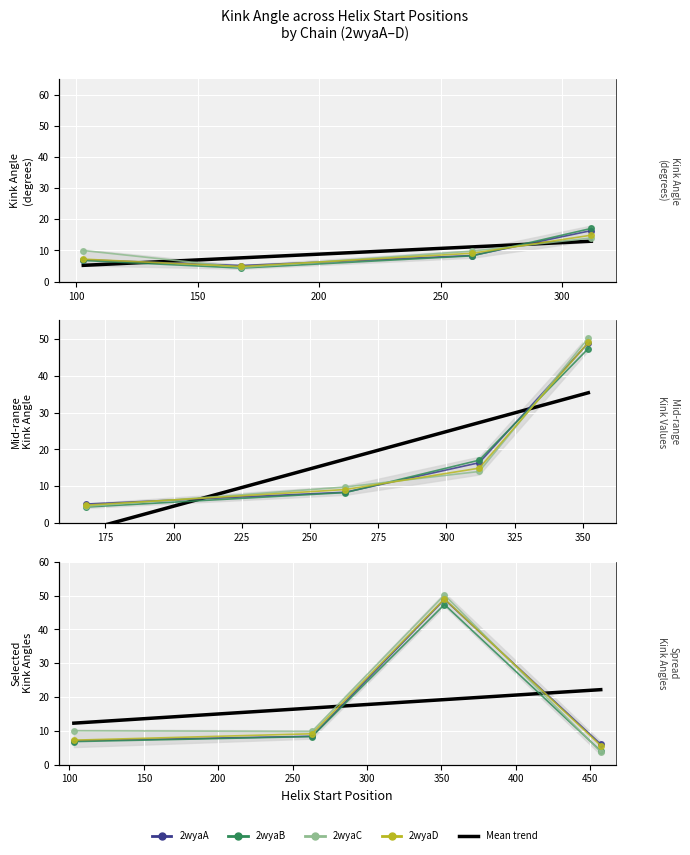

What is the greatest value displayed?

50.2